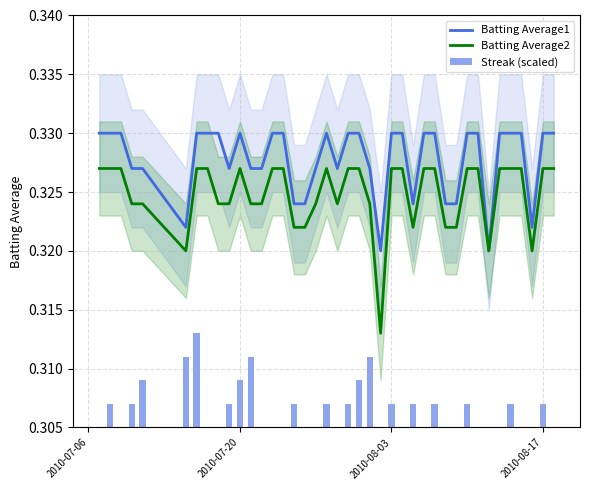

Is it true that Batting Average2 equals 0.2 at 20?

False